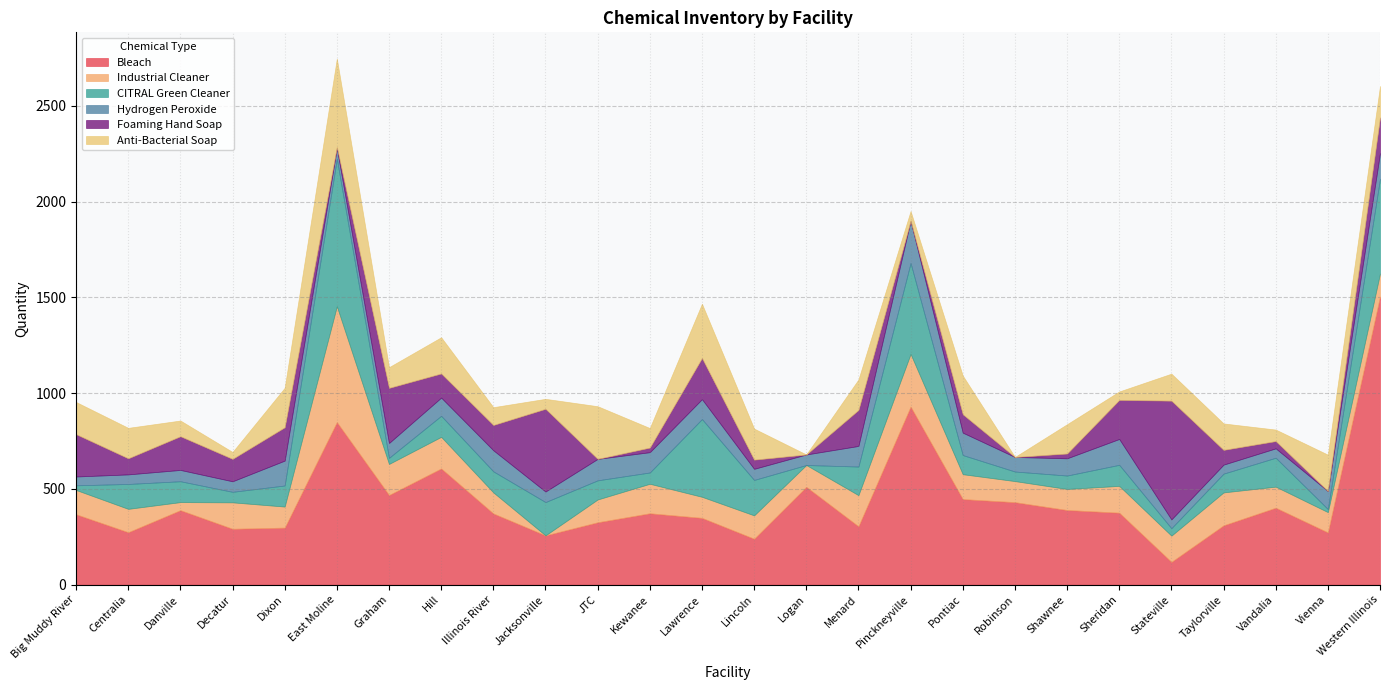

What is the total value across all series at East Moline?

2747.0